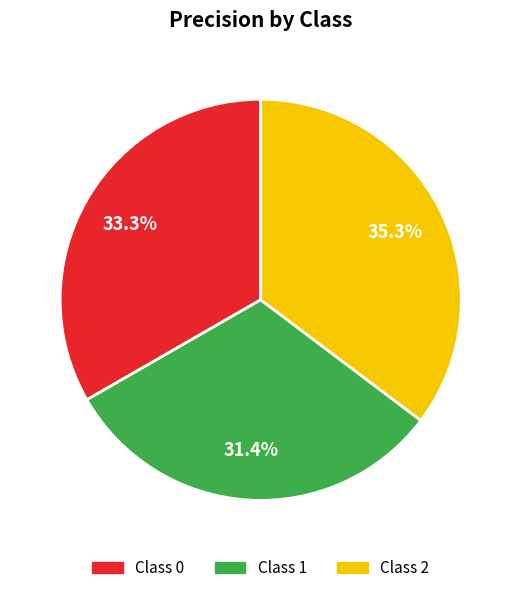

Does any single category account for the majority?

No